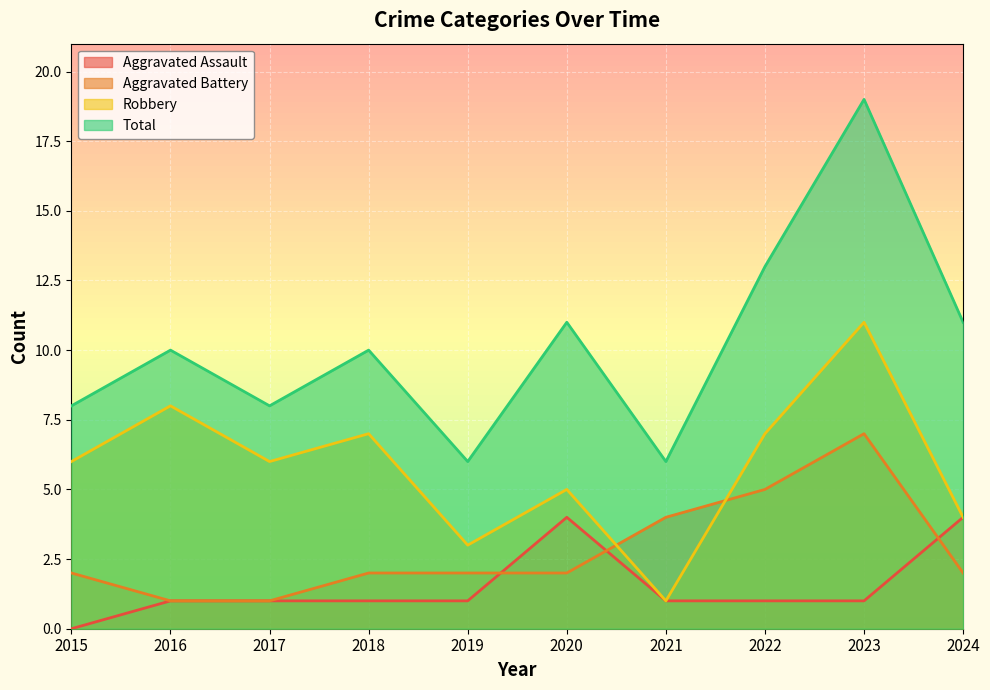

The Aggravated Battery series shows 2 at 2019. True or false?

True